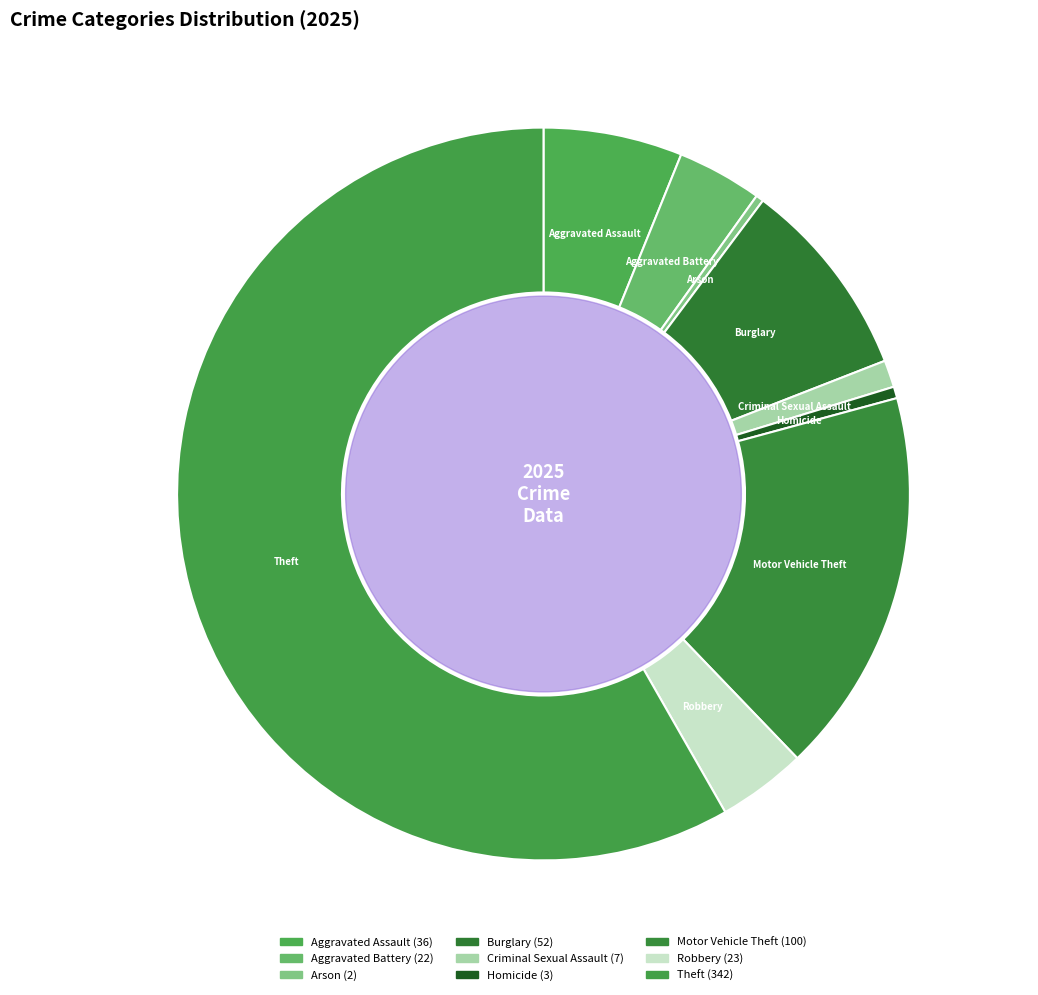

The Theft slice represents 52% of the pie. True or false?

False